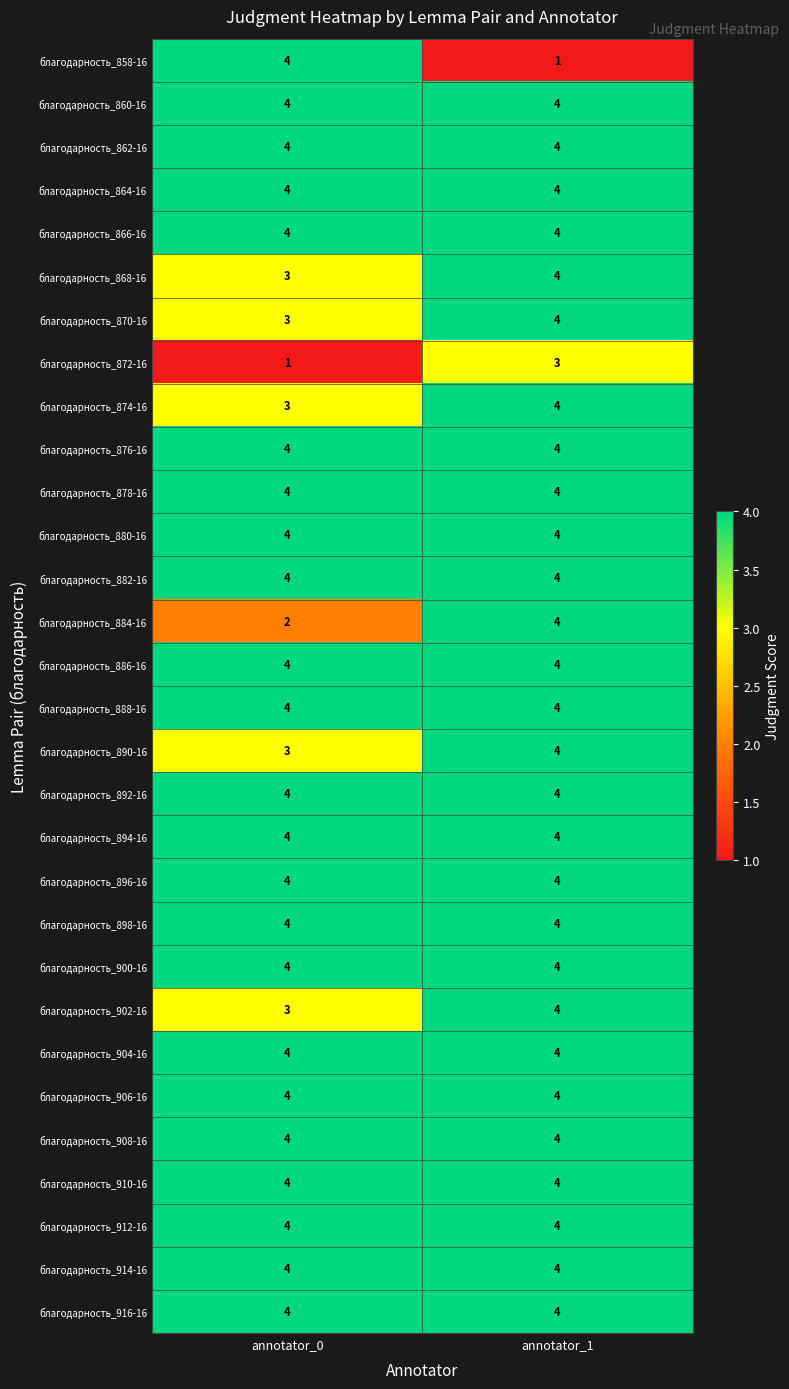

What is the difference between the highest and lowest values at annotator_0?

3